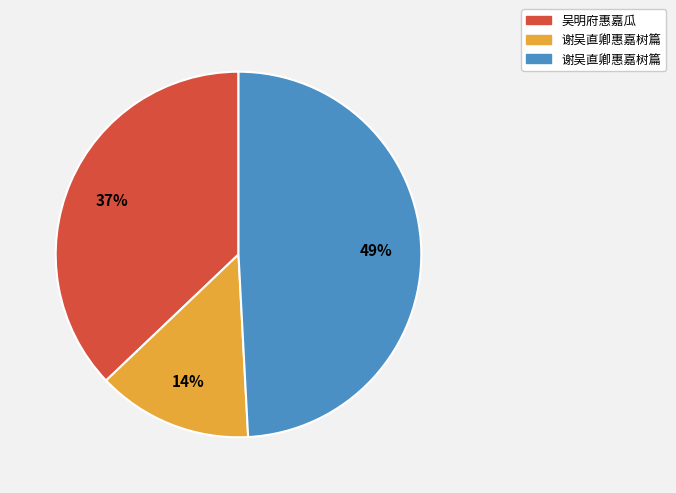

To the nearest percent, what is the difference between the largest and smallest slice percentages?

35%